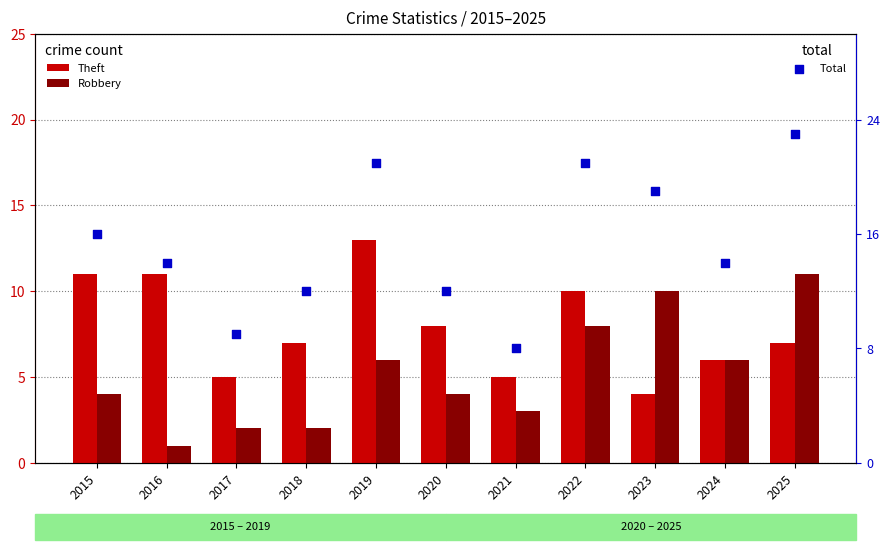

What is the total value across all series at 2021?

16